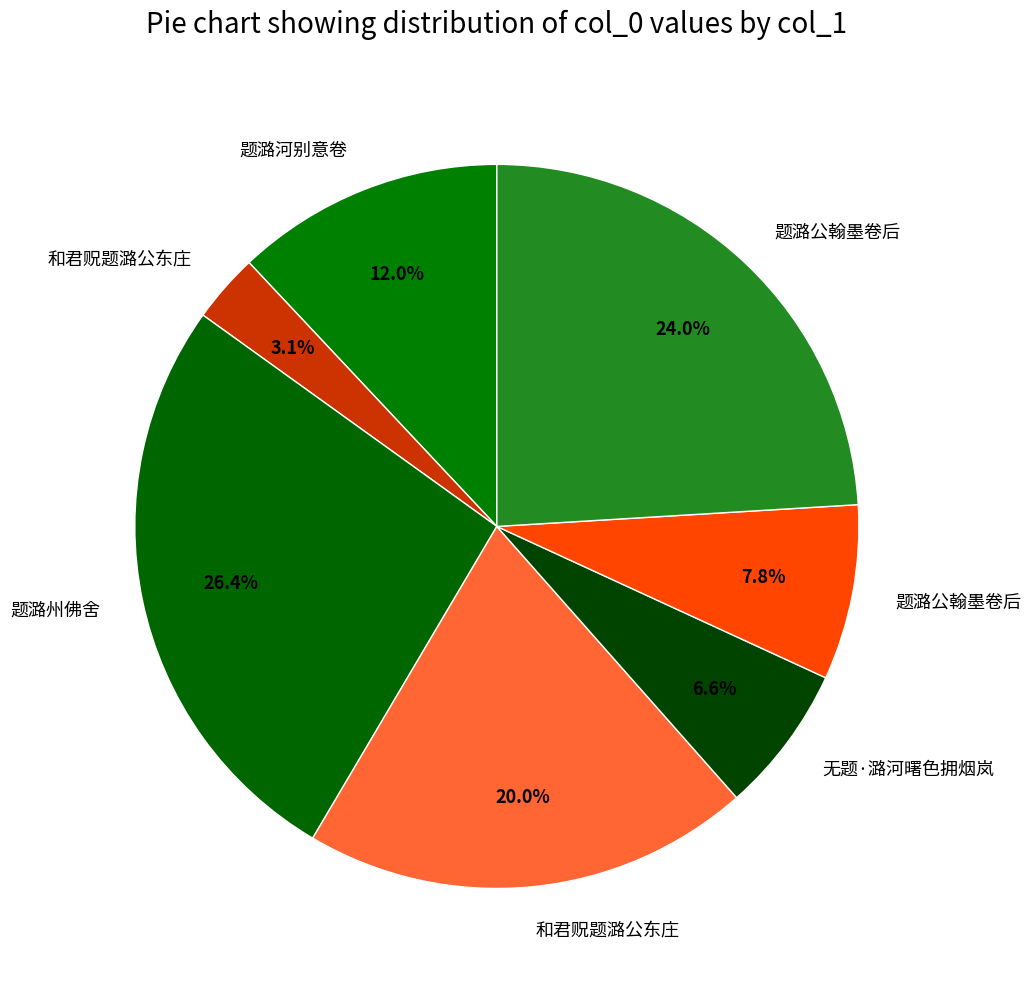

Is there any slice that represents more than half of the pie?

No